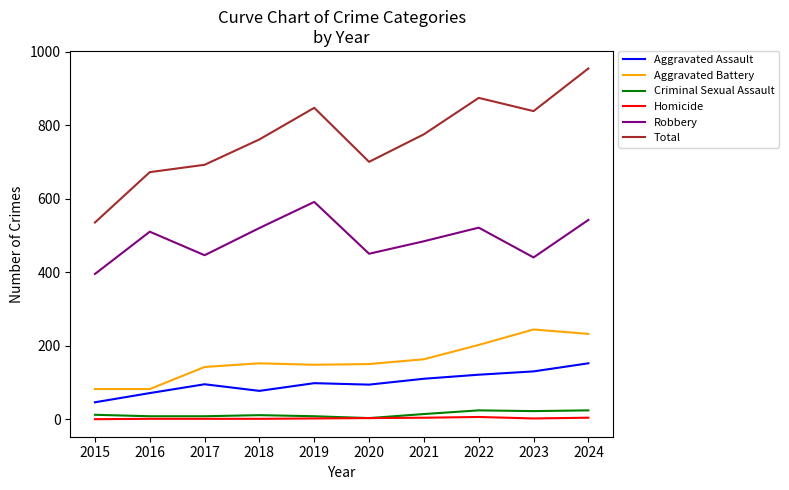

True or false: Total and Criminal Sexual Assault cross at least once.

False